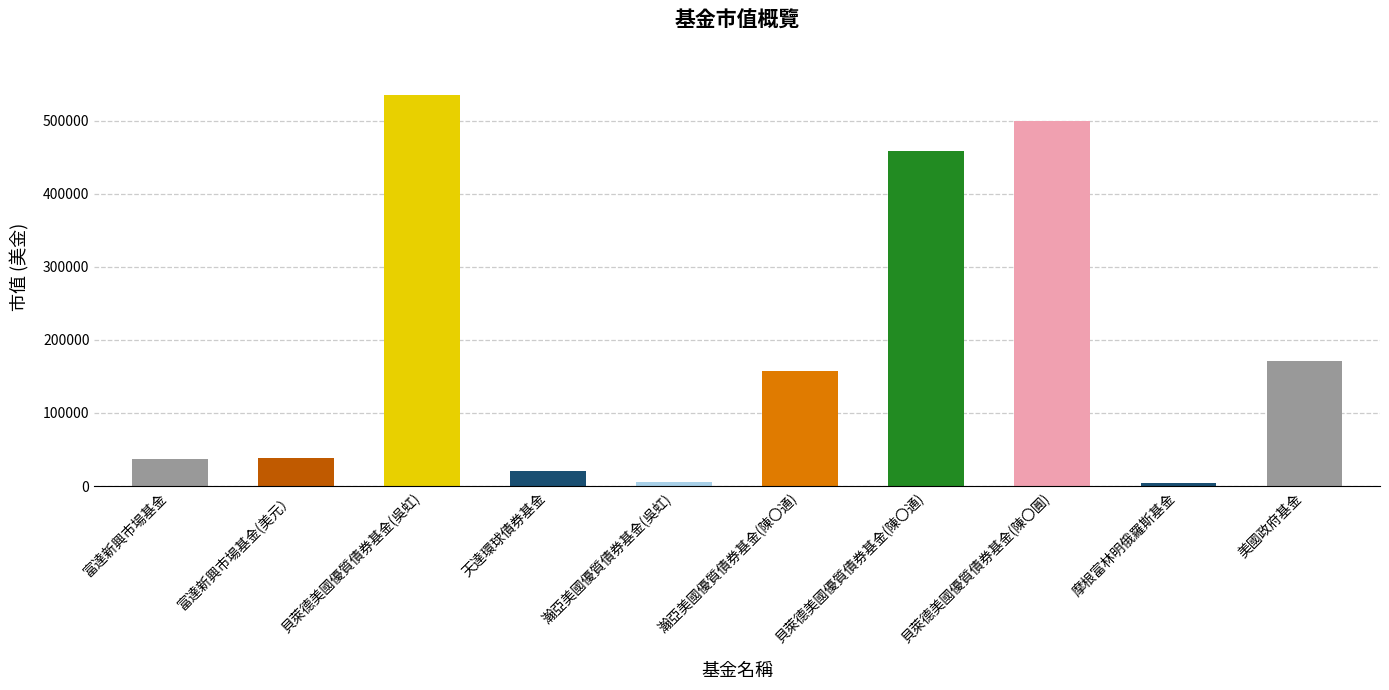

Which has a higher value, 貝萊德美國優質債券基金(吳虹) or 富達新興市場基金(美元）?

貝萊德美國優質債券基金(吳虹)